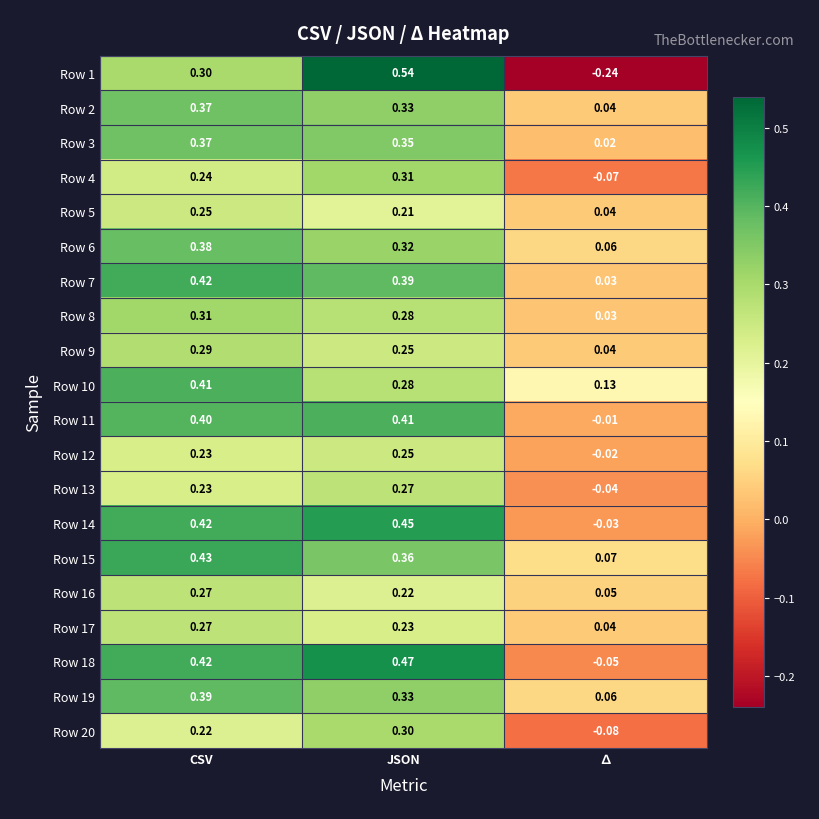

Which category has the lowest value across all series?

∆